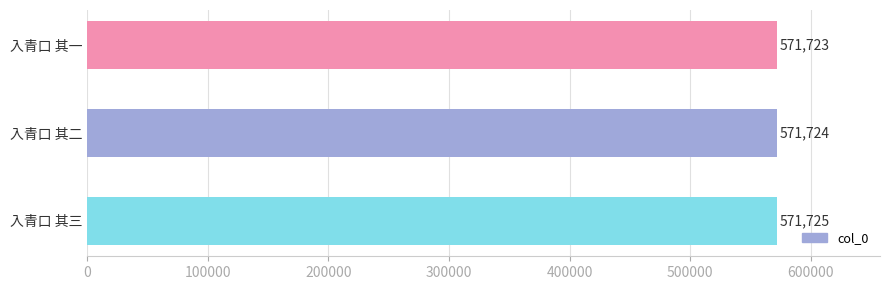

What is the change in value from 入青口 其二 to 入青口 其三?

+1